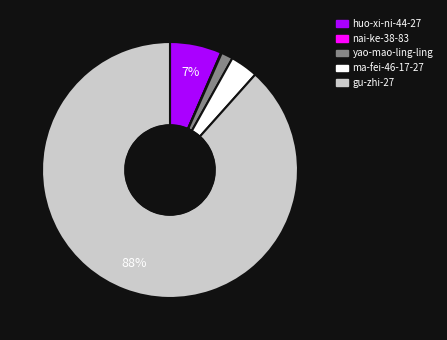

What is the largest slice in the pie chart?

gu-zhi-27